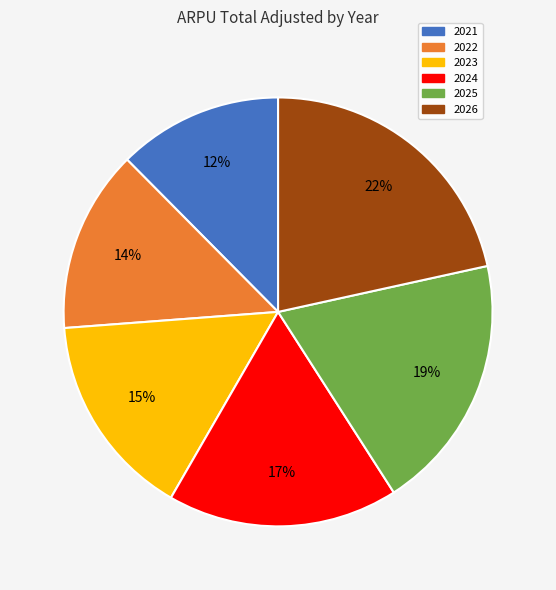

Is it true that 2022 is 14% of the pie?

True